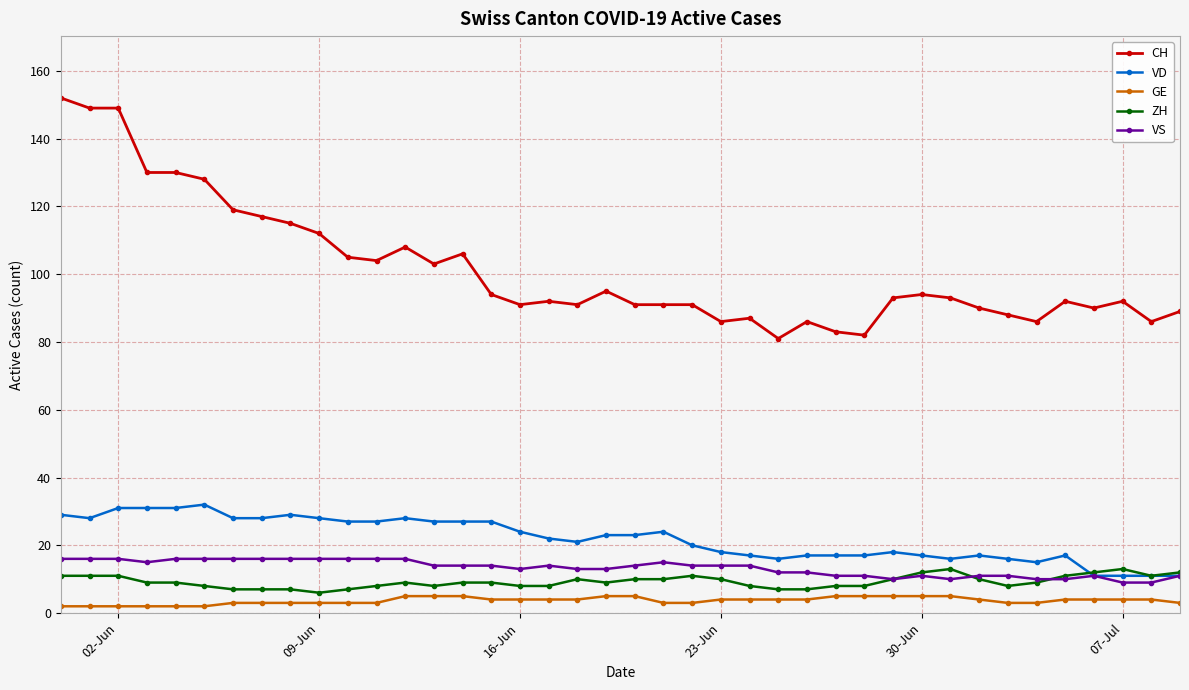

What is the highest value of the GE series?

5